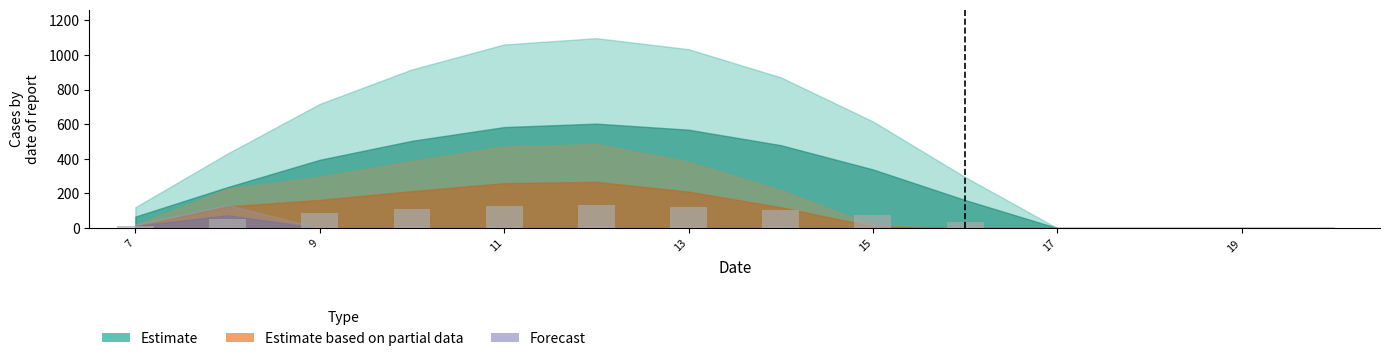

What is the average value?

61.3